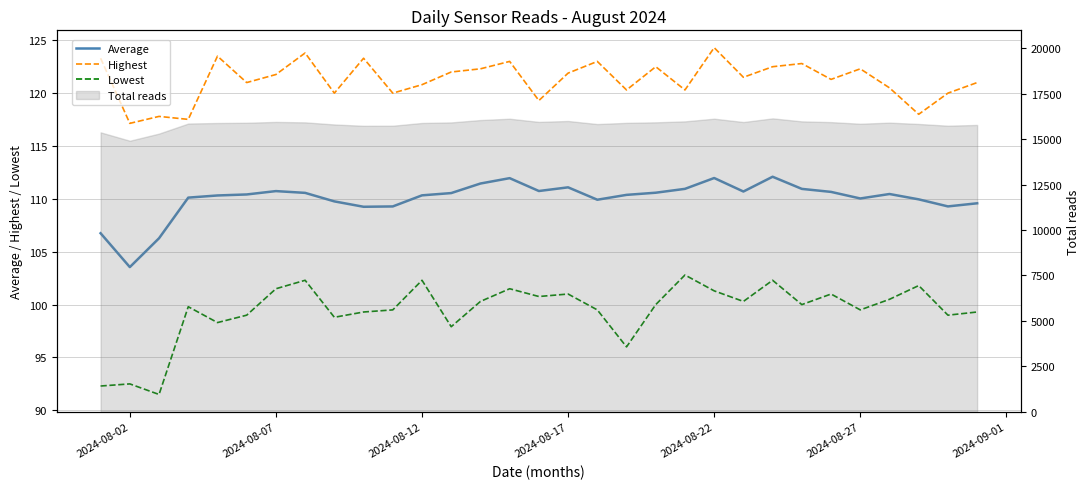

How many lines are shown in the chart?

3